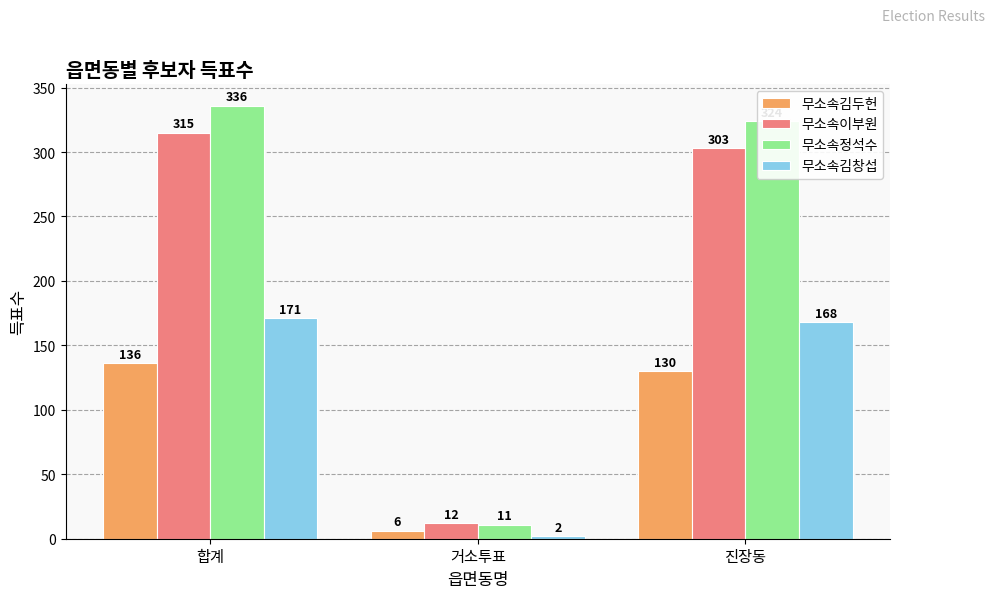

At which label does 무소속이부원 reach its peak?

합계